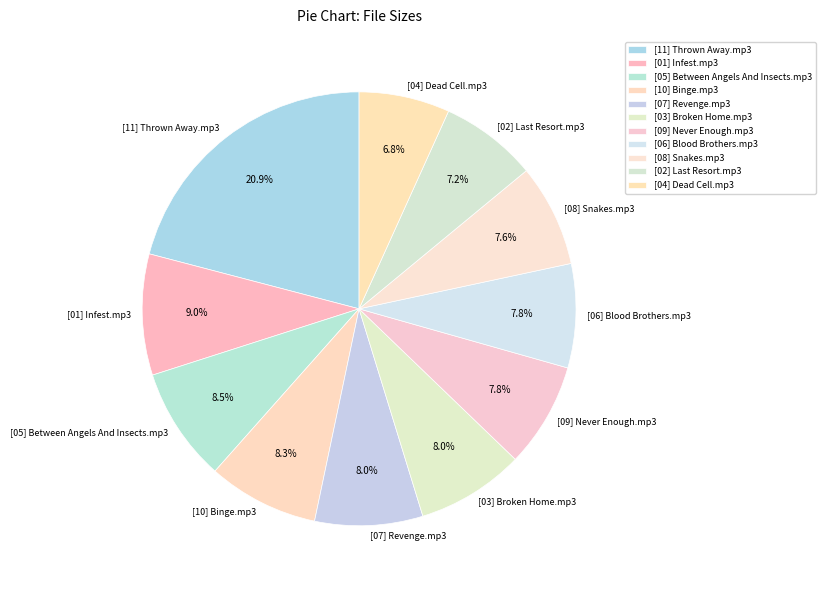

Which slice is the largest?

[11] Thrown Away.mp3